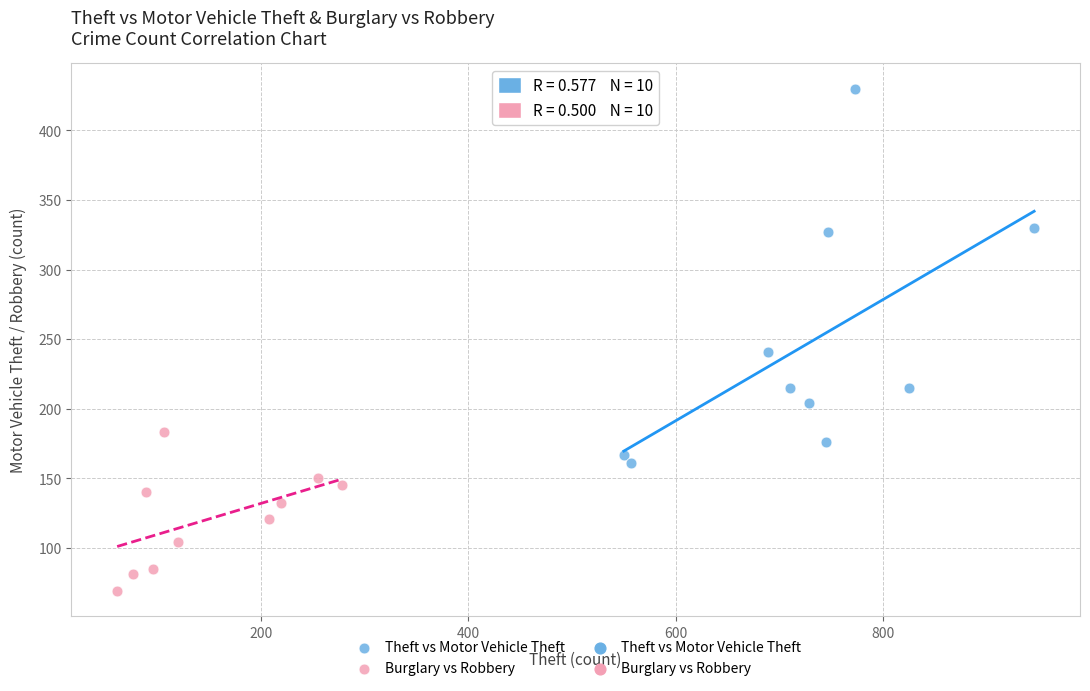

Which series reaches the minimum Y coordinate?

Burglary vs Robbery